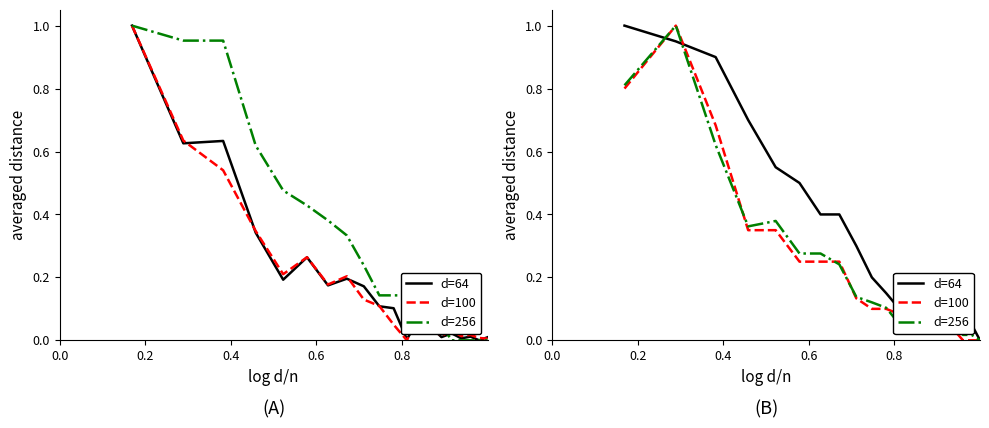

What is the difference between the maximum and minimum values in the d=100 series?

1.0